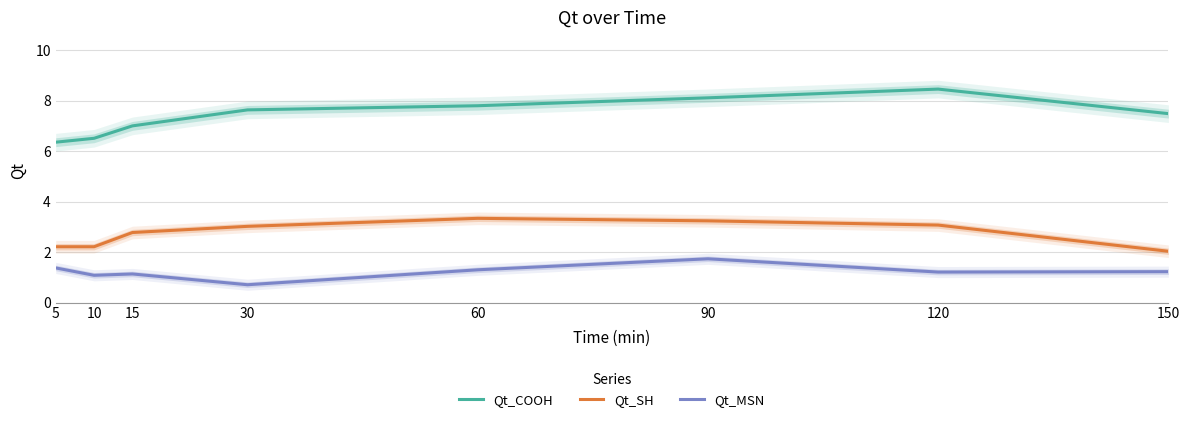

The Qt_COOH series shows 7.6 at 30. True or false?

True